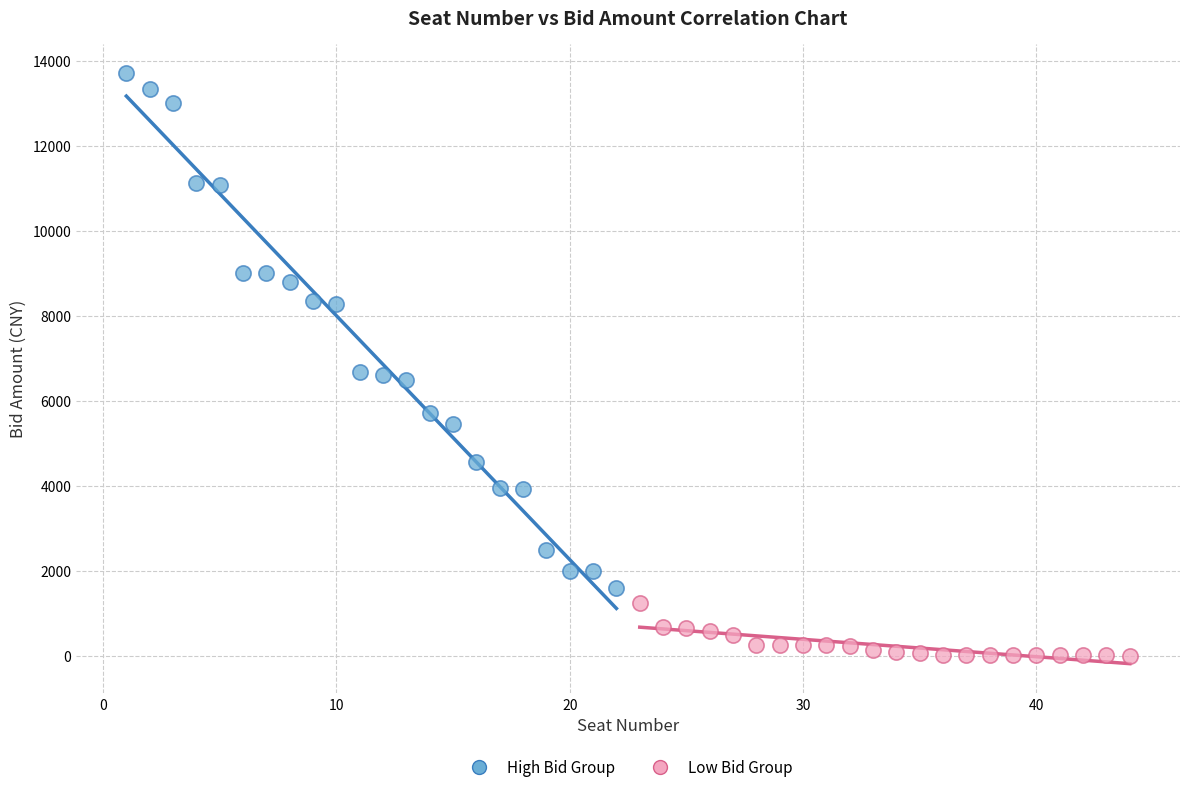

Which series contains the highest Y value?

High Bid Group